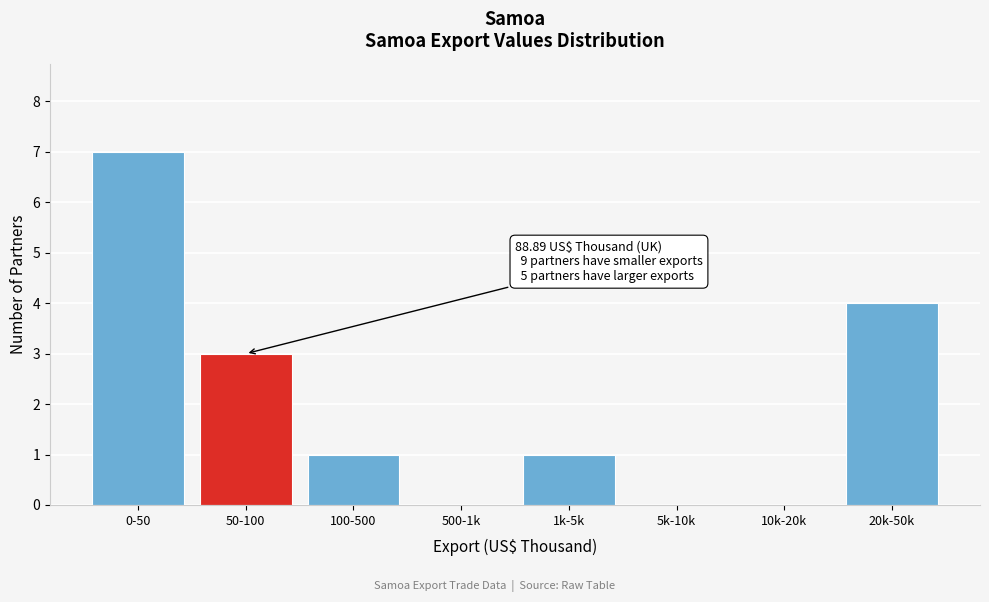

Reading right to left, transcribe all the data shown in this chart.

20k-50k=4	10k-20k=0	5k-10k=0	1k-5k=1	500-1k=0	100-500=1	50-100=3	0-50=7